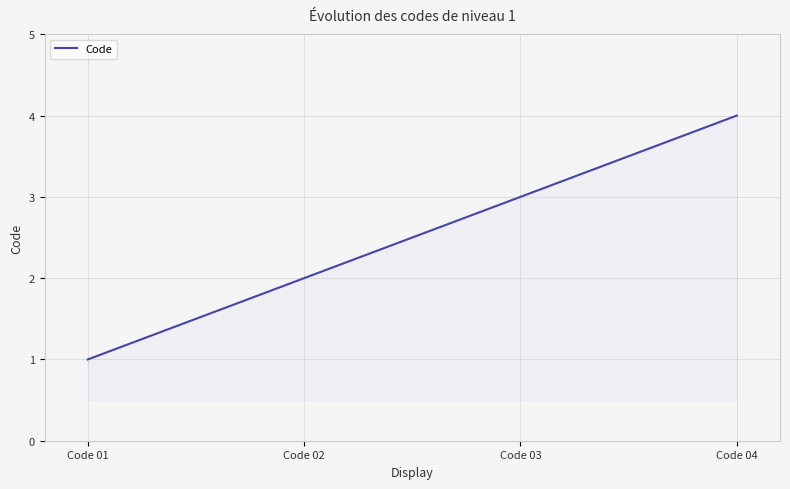

What is the smallest value displayed?

1.0